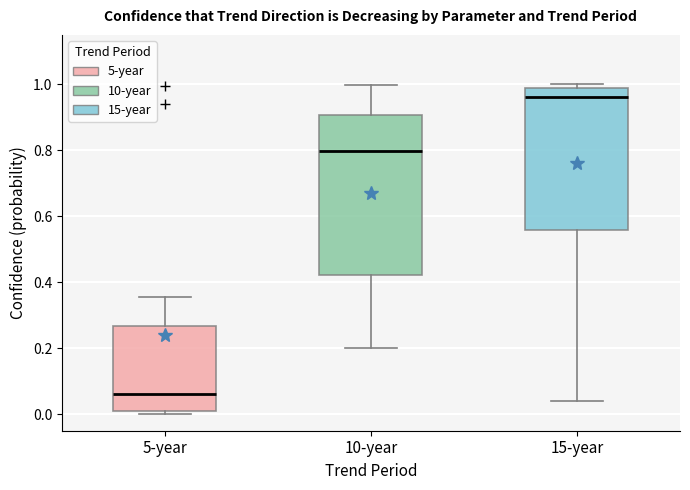

Where does the median line of the box for 10-year sit on the y-axis? The values are not printed on the chart, so give them approximately, as read against the axis.

0.80